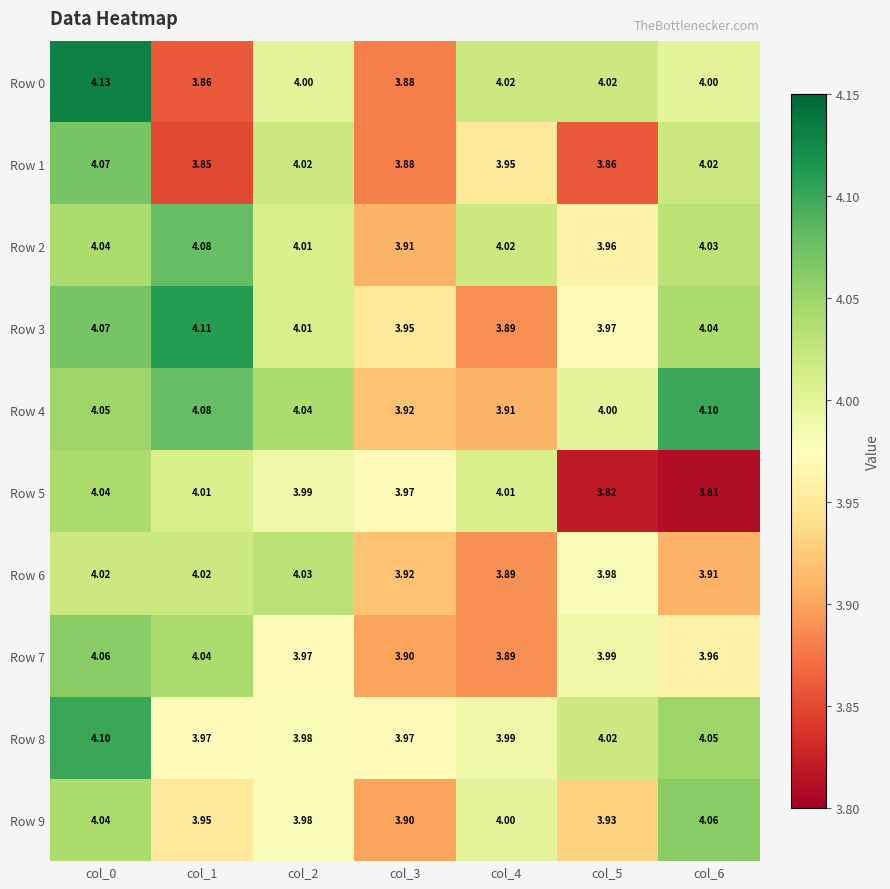

Is the value of Row 5 at col_0 greater than the value of Row 8 at col_6?

No